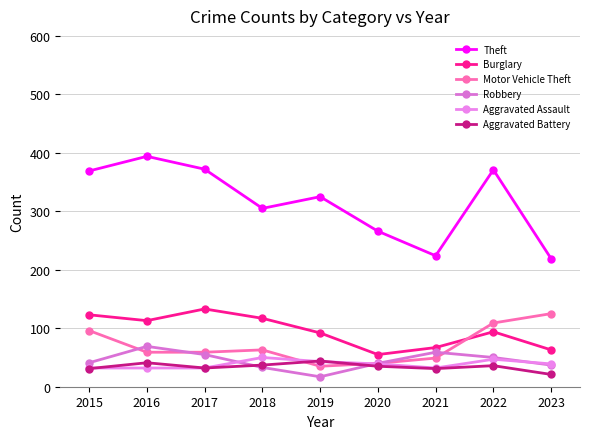

What is the value of the Robbery point at the 8th from the left?

50